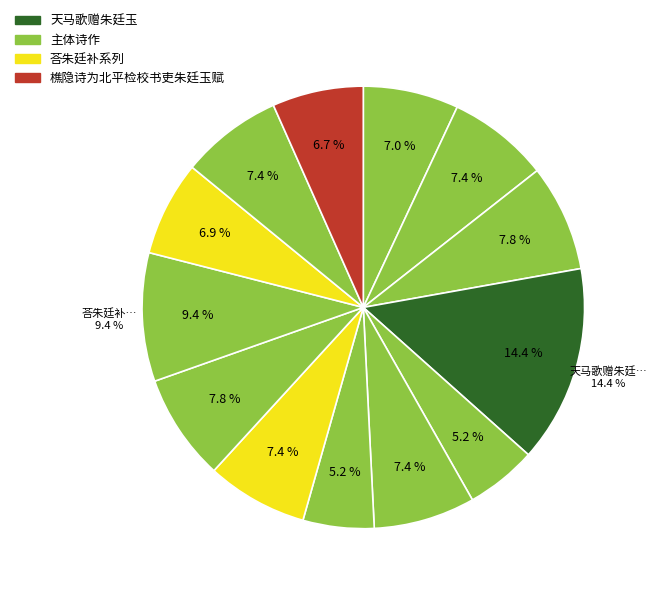

How many segments does this pie chart have?

13